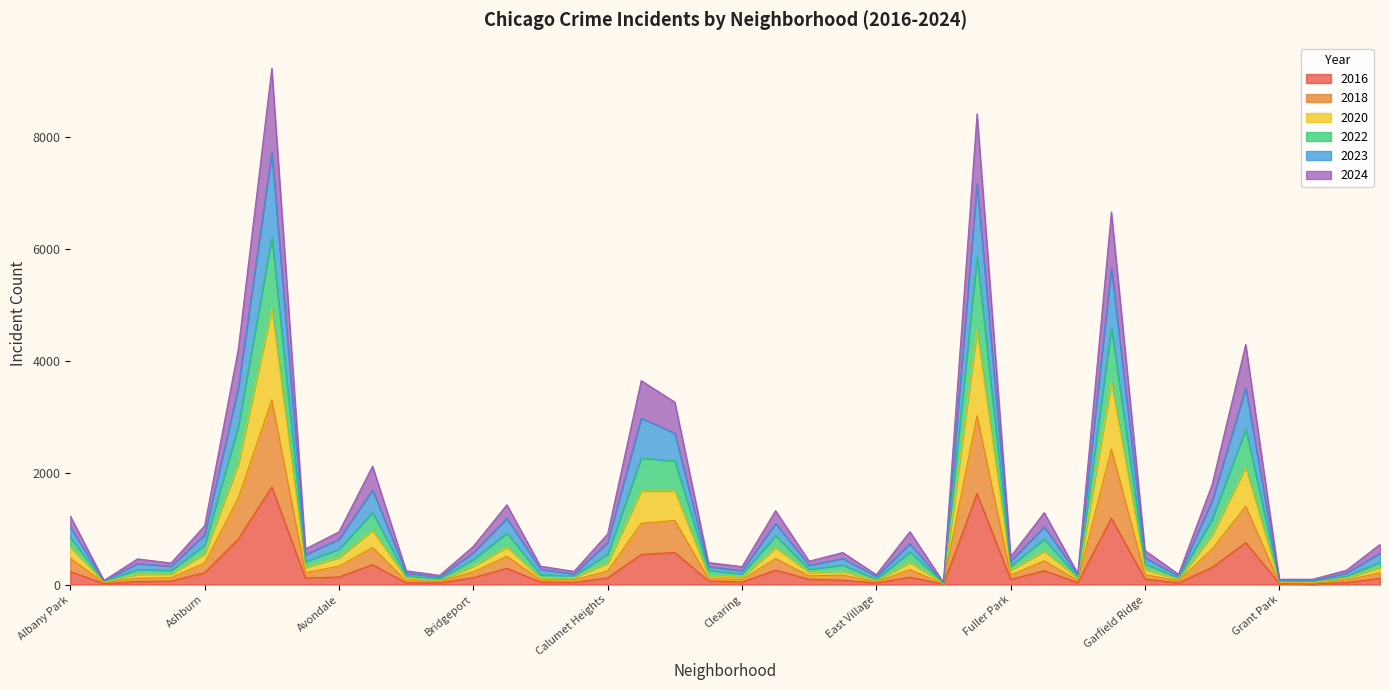

What is the greatest value displayed?

9225